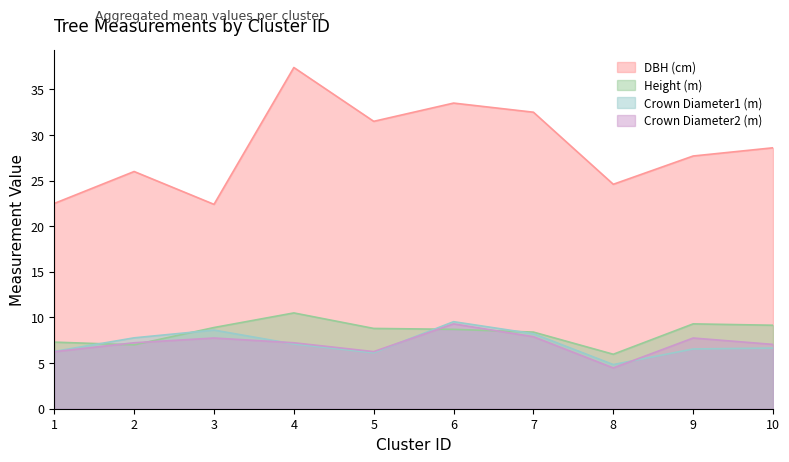

At which category does Height (m) reach its first local peak?

4